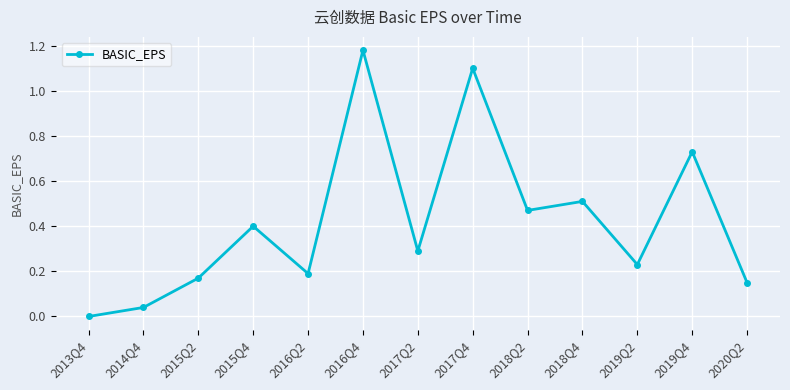

What is the change in value from 2013Q4 to 2016Q4?

+1.2